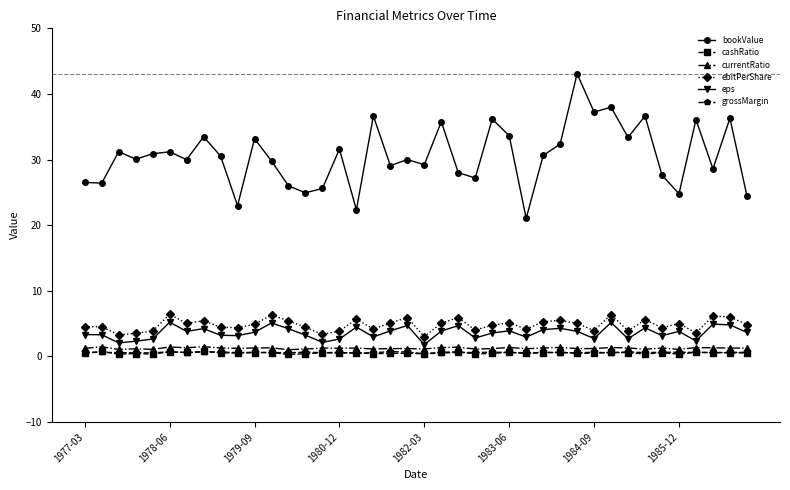

Which series has the widest spread of values?

bookValue